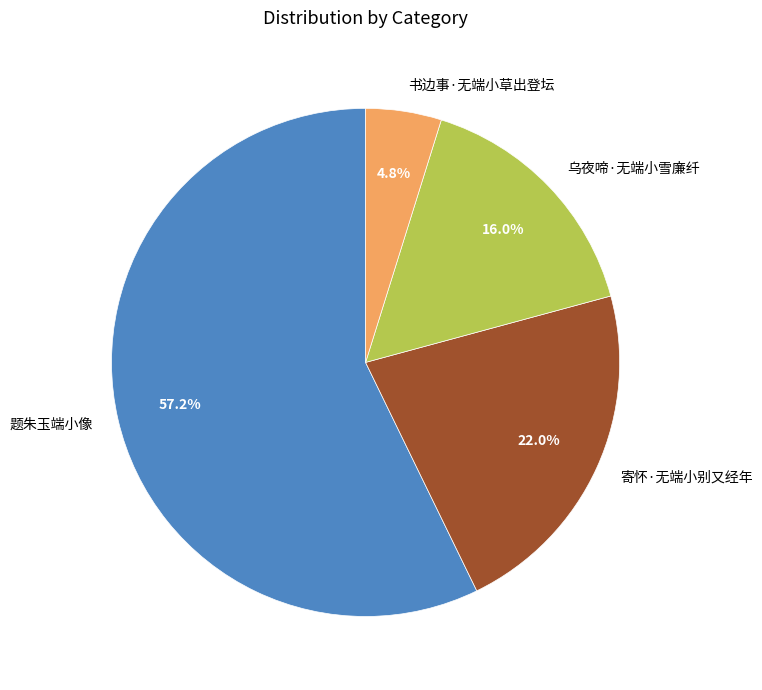

Is there any slice that represents more than half of the pie?

Yes